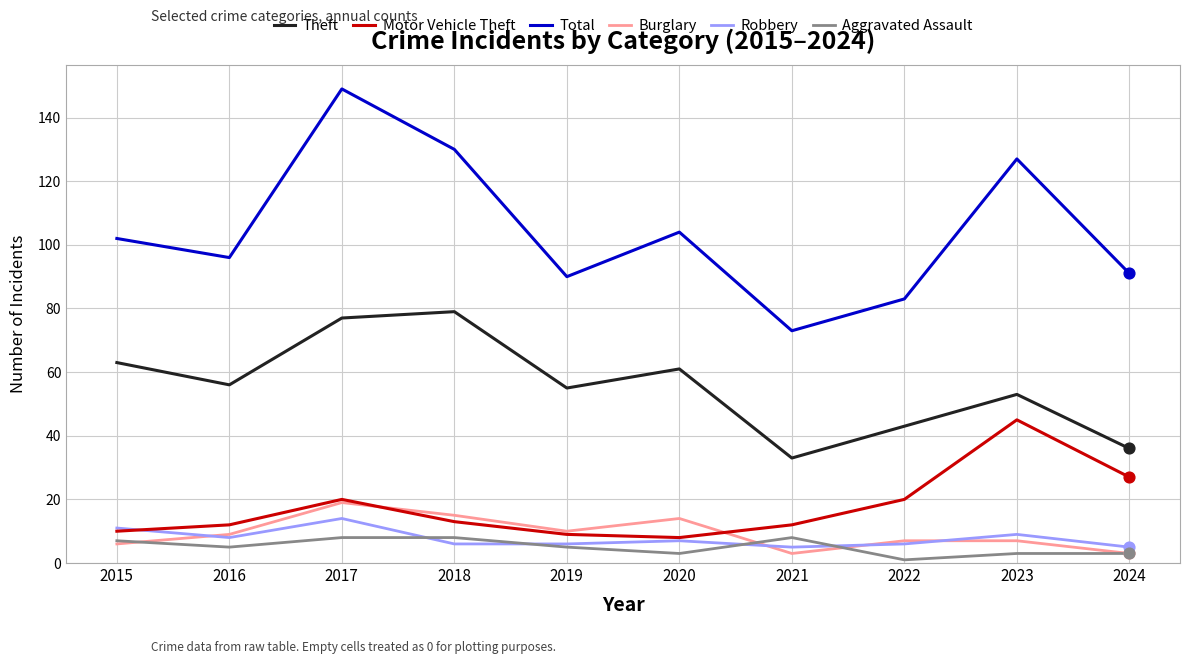

At which category is the sum across all series the highest?

2017